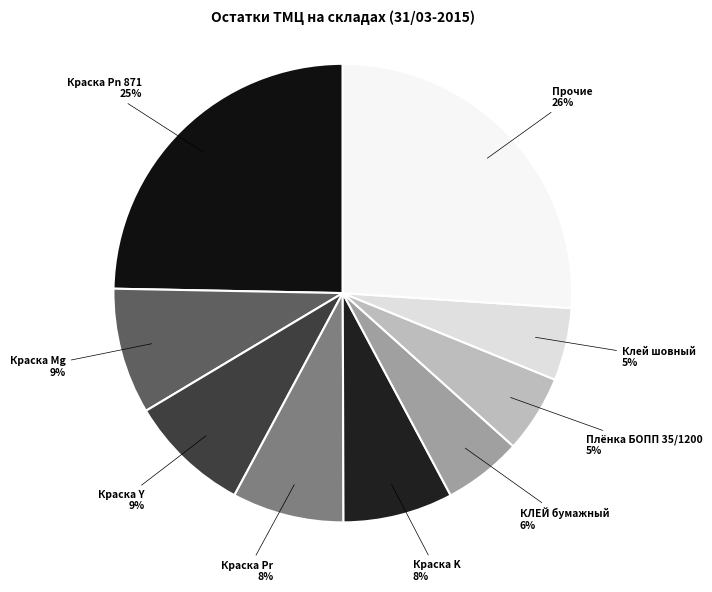

To the nearest percent, what is the difference between the largest and smallest slice percentages?

21%